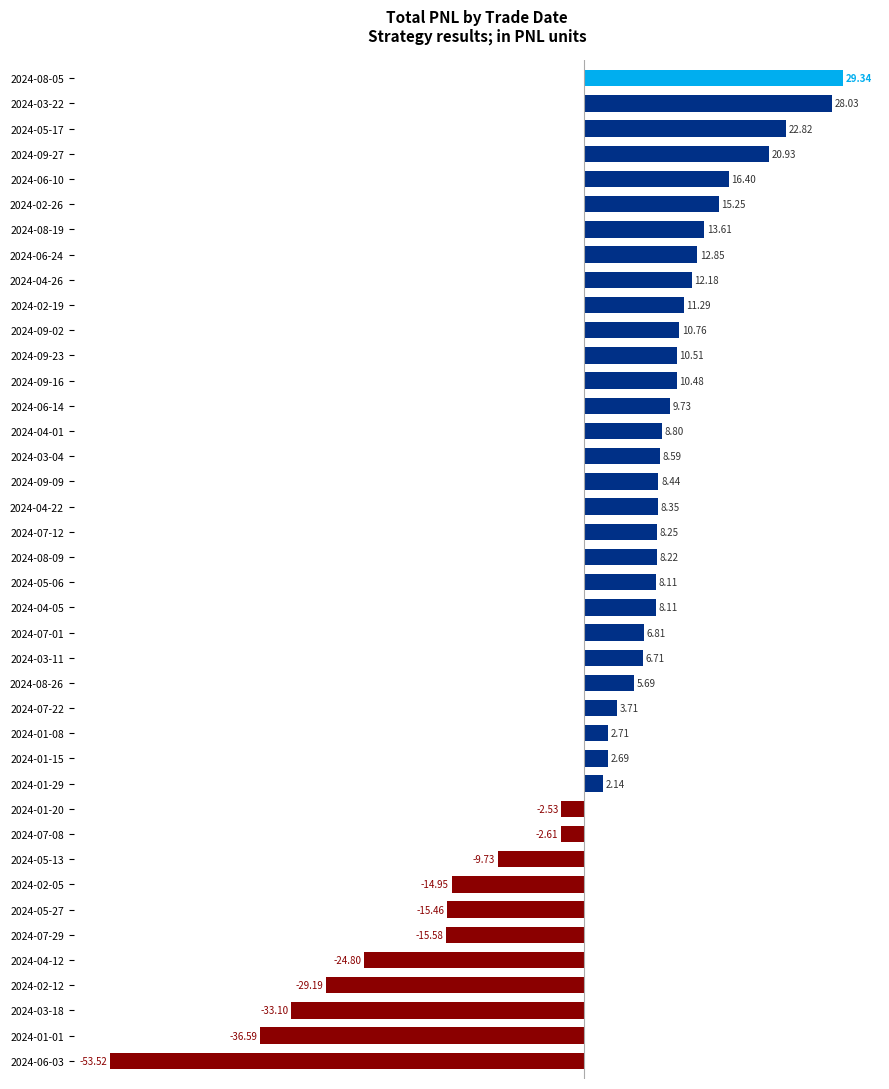

Which has a higher value, 2024-04-22 or 2024-09-02?

2024-09-02